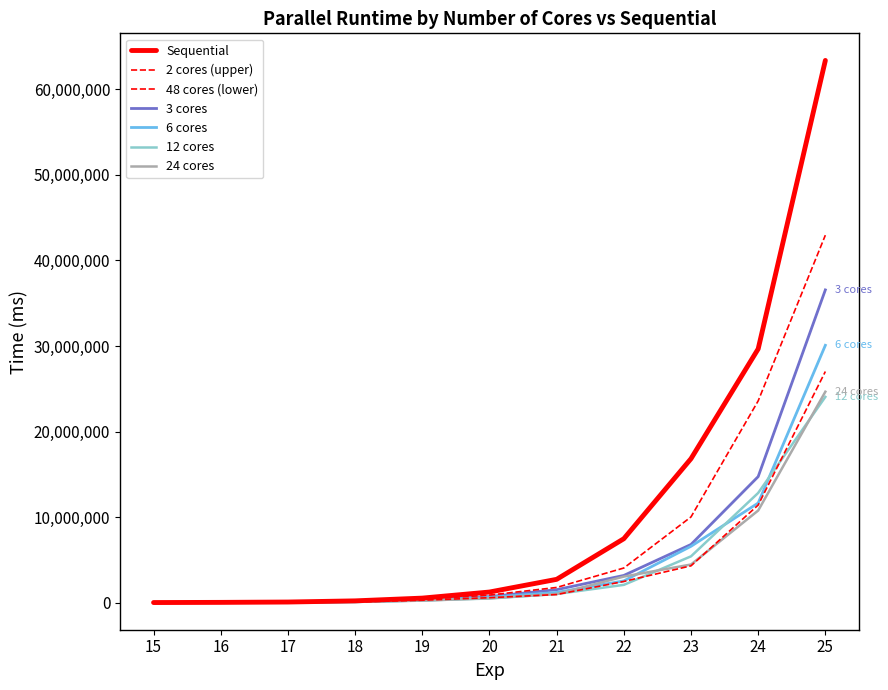

Reading left to right, what are all the values shown in this chart?

2 cores: 15=12442	16=31370	17=69156	18=162099	19=392432	20=886554	21=1778085	22=4051244	23=10021514	24=23585927	25=42949512
3 cores: 15=10253	16=22855	17=50191	18=133544	19=335662	20=714111	21=1519704	22=3185144	23=6803044	24=14732289	25=36552526
6 cores: 15=8758	16=18077	17=39457	18=101924	19=277576	20=625244	21=1196677	22=2544072	23=6586681	24=11646182	25=30077454
12 cores: 15=7319	16=15623	17=33430	18=86282	19=258809	20=487055	21=1016369	22=2081216	23=5415190	24=12823939	25=24047308
24 cores: 15=7483	16=15939	17=32751	18=91268	19=239720	20=516539	21=1008427	22=3048920	23=4458992	24=10769529	25=24653301
48 cores: 15=8185	16=15742	17=30635	18=79722	19=288031	20=582176	21=950326	22=2480409	23=4304853	24=11408531	25=27015516